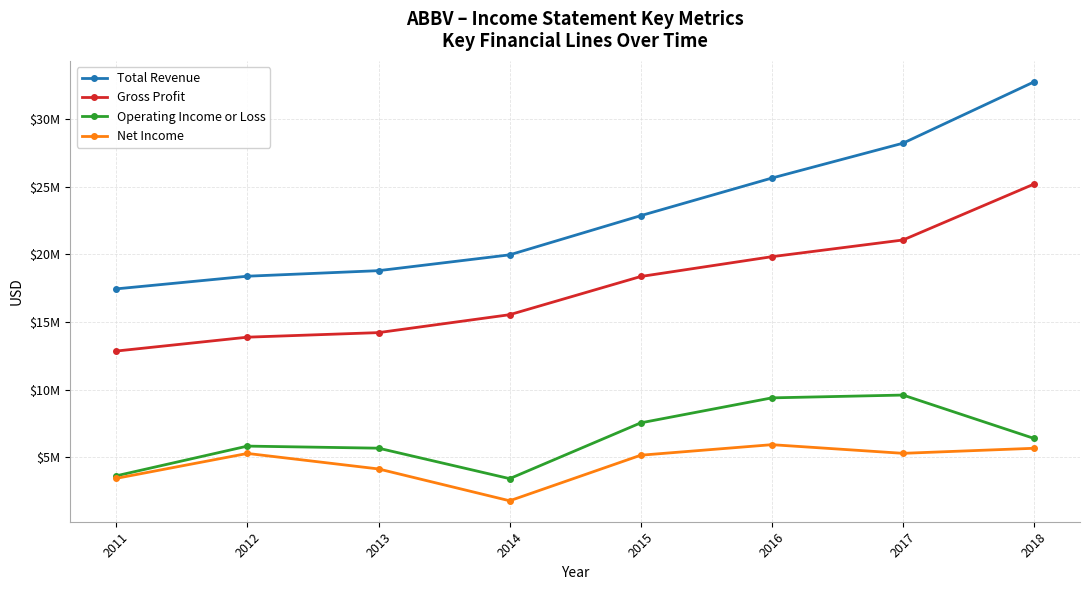

What is the difference between the second highest and second lowest values in the Operating Income or Loss series?

5763300